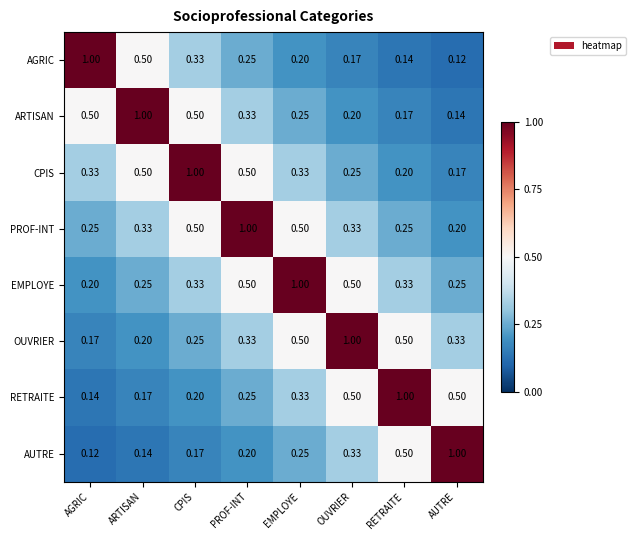

Is the value of AUTRE at AUTRE greater than the value of ARTISAN at EMPLOYE?

Yes